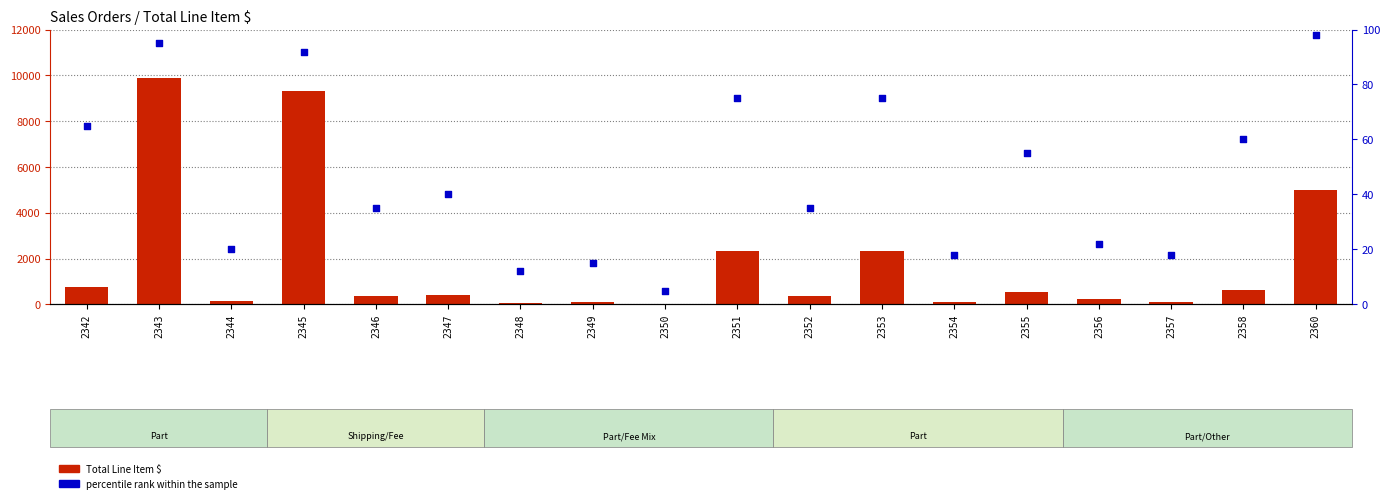

Which series has the largest total across all categories?

Total Line Item $